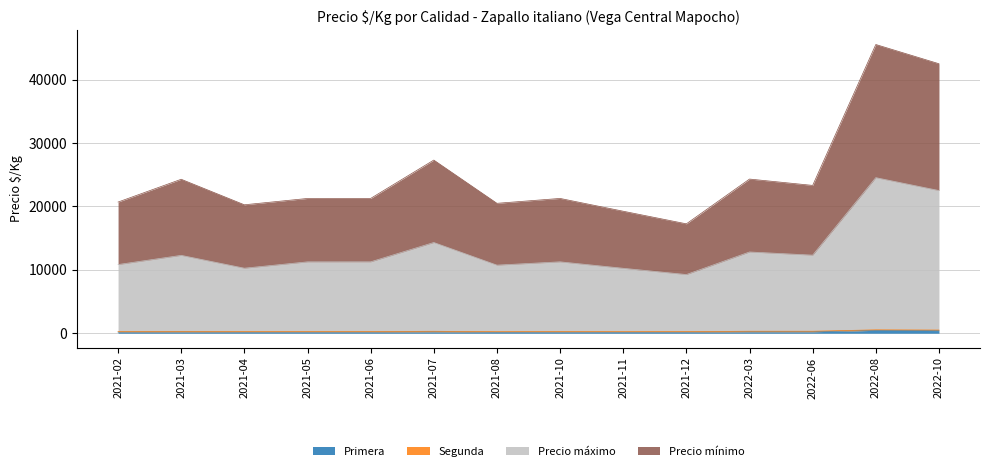

True or false: Precio mínimo and Primera intersect in this chart.

False